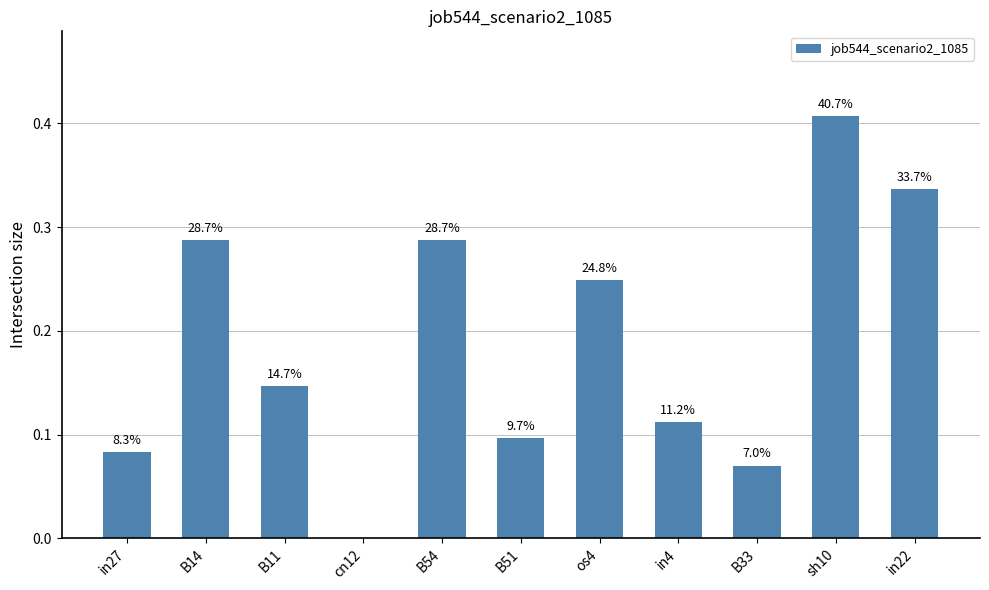

List the labels in order of value, largest first.

sh10, in22, B14, B54, os4, B11, in4, B51, in27, B33, cn12